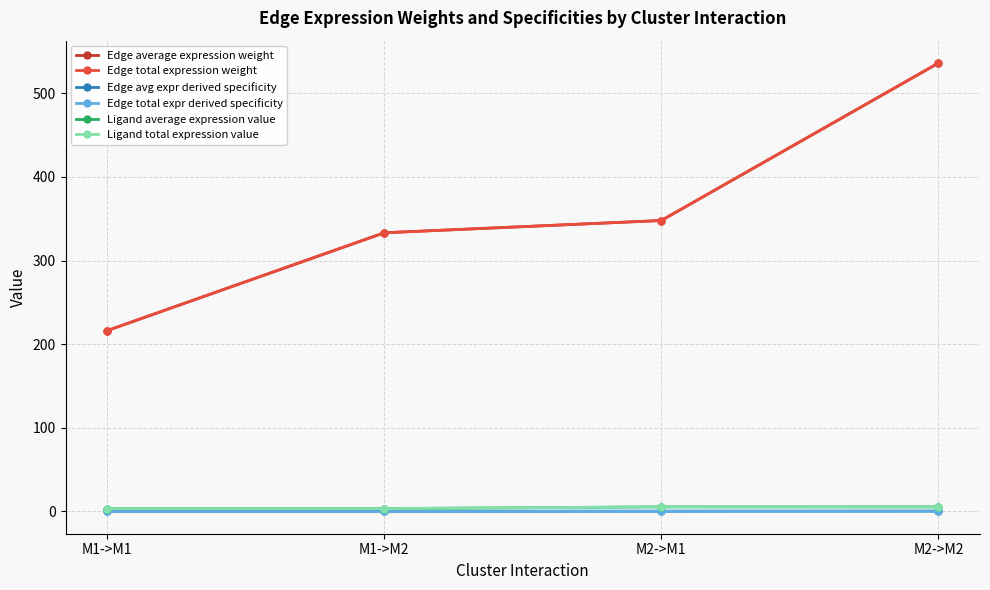

Reading right to left, what are all the values shown in this chart?

Edge average expression weight: M2->M2=536.1	M2->M1=347.8	M1->M2=333.2	M1->M1=216.2
Edge total expression weight: M2->M2=536.1	M2->M1=347.8	M1->M2=333.2	M1->M1=216.2
Edge avg expr derived specificity: M2->M2=0.4	M2->M1=0.2	M1->M2=0.2	M1->M1=0.2
Edge total expr derived specificity: M2->M2=0.4	M2->M1=0.2	M1->M2=0.2	M1->M1=0.2
Ligand average expression value: M2->M2=5.5	M2->M1=5.5	M1->M2=3.4	M1->M1=3.4
Ligand total expression value: M2->M2=5.5	M2->M1=5.5	M1->M2=3.4	M1->M1=3.4